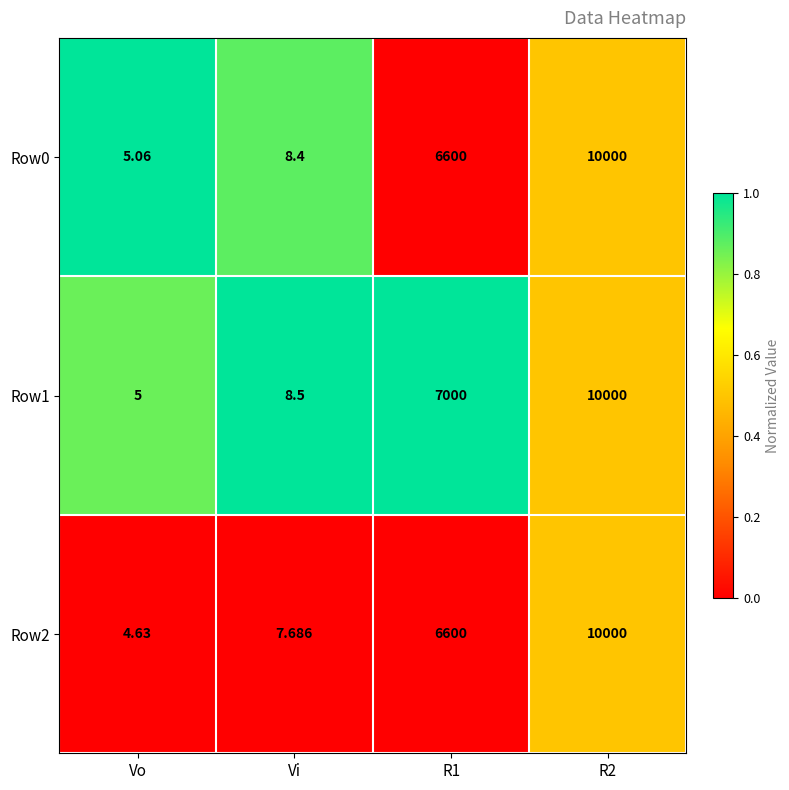

At which label does Row2 reach its minimum?

Vo